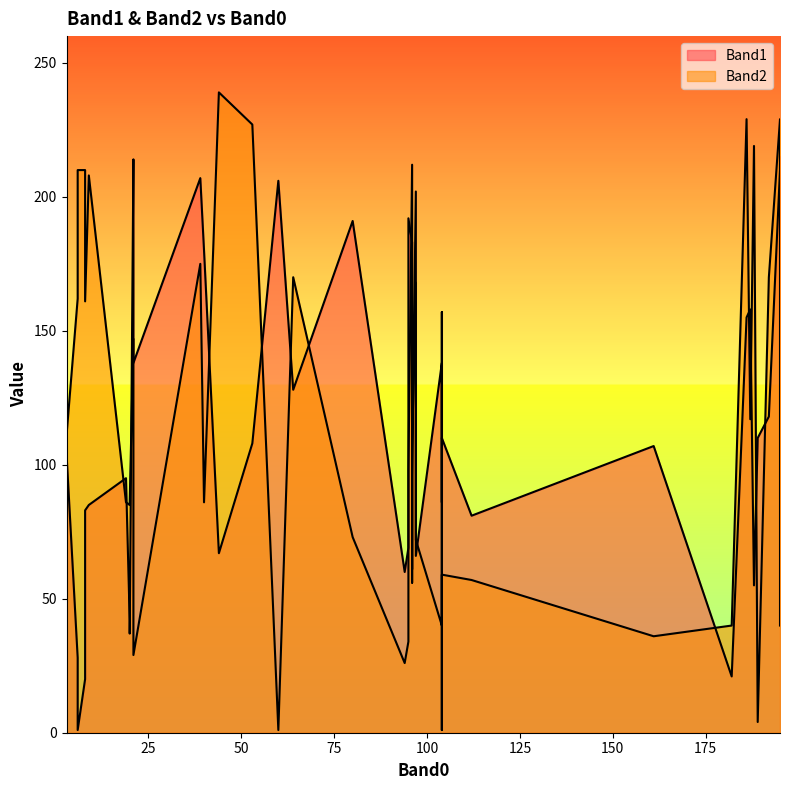

The Band1 series shows 118 at 192. True or false?

True